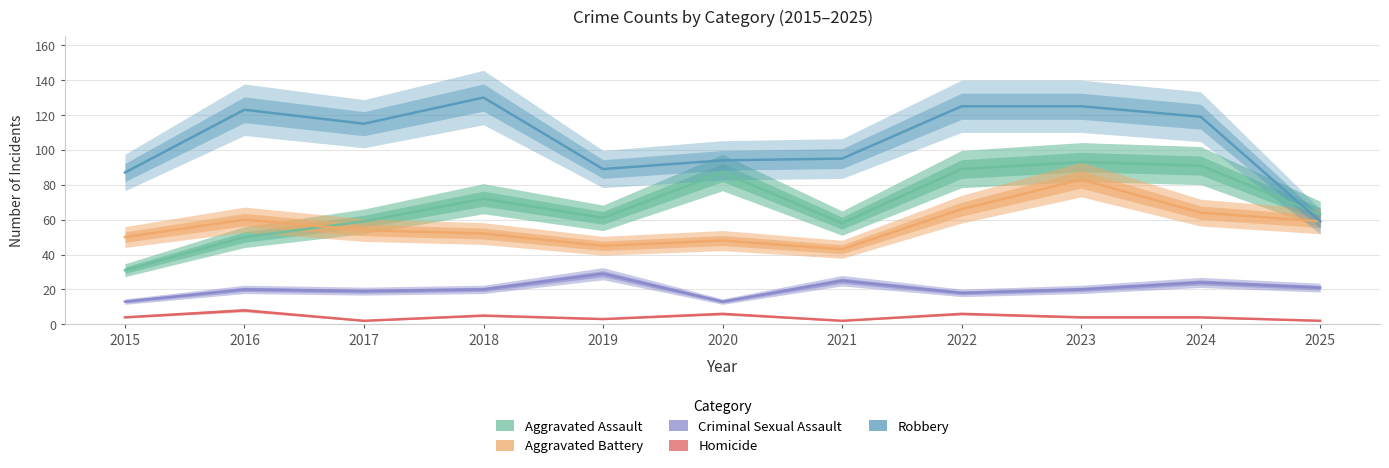

Where is Aggravated Battery nearest to the value 63?

2024